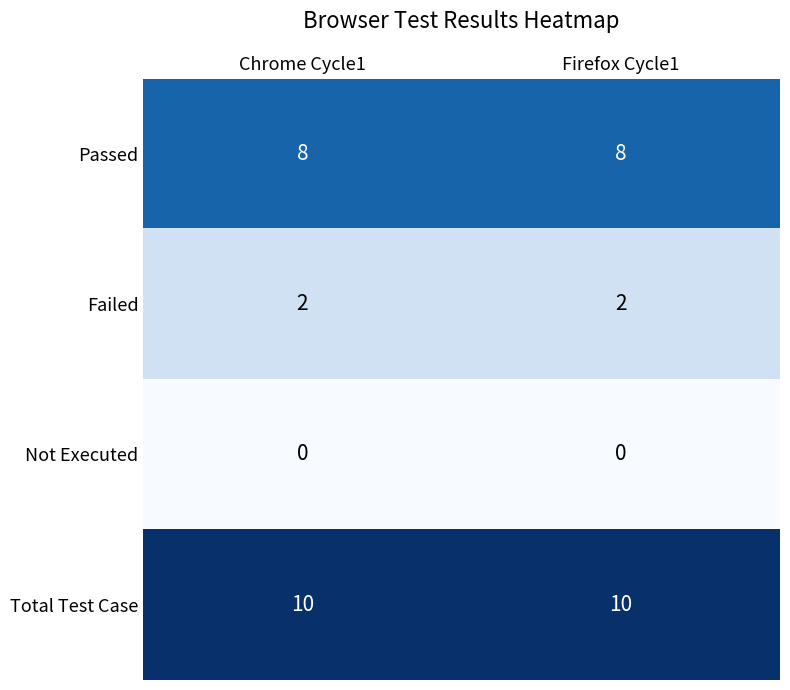

What is the lowest value of the Total Test Case series?

10